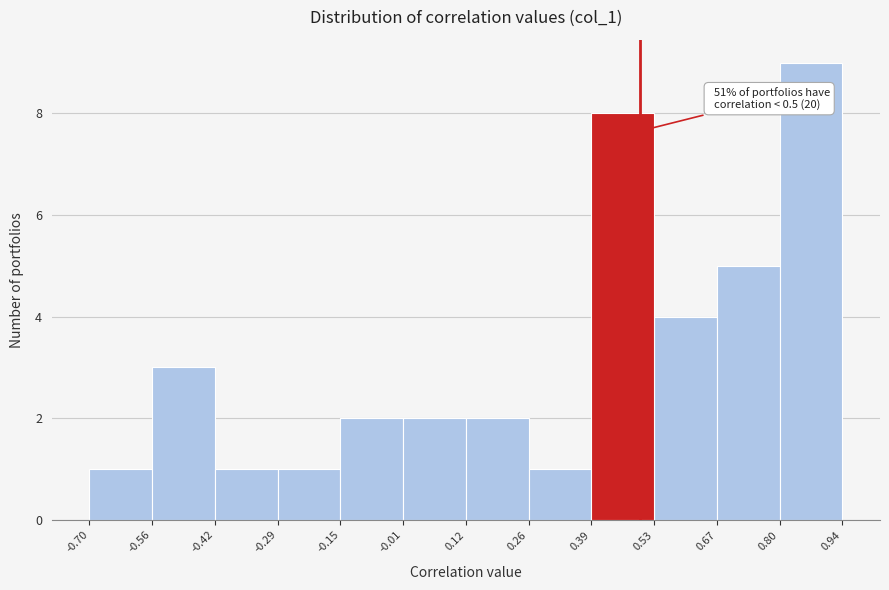

Over which range of the x-axis is the bar tallest?

0.80 to 0.94